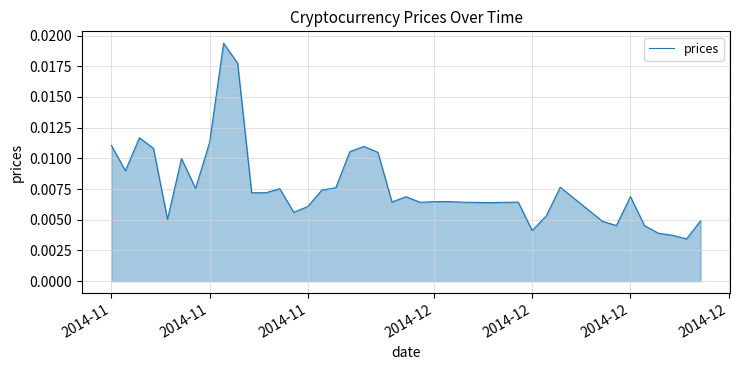

How many lines are shown in the chart?

1